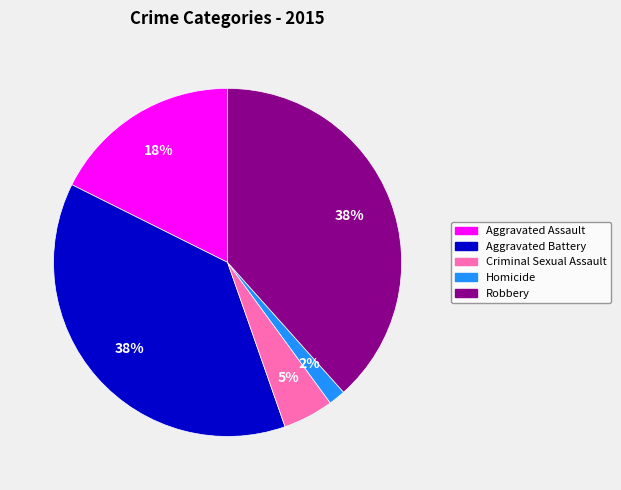

How many segments does this pie chart have?

5